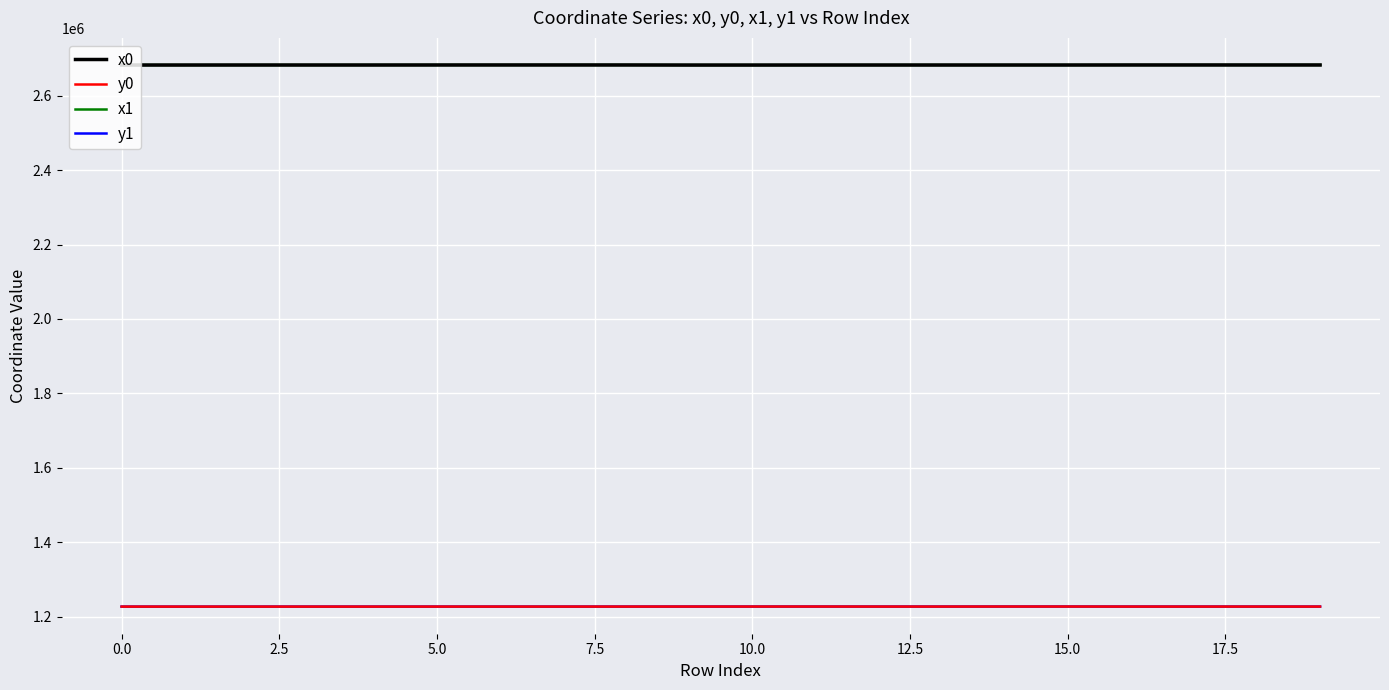

True or false: x1 and y0 intersect in this chart.

False